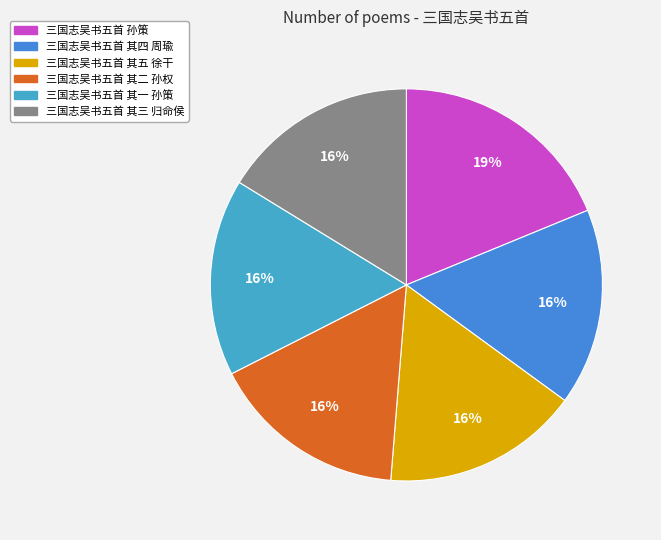

How many slices are in this pie chart?

6